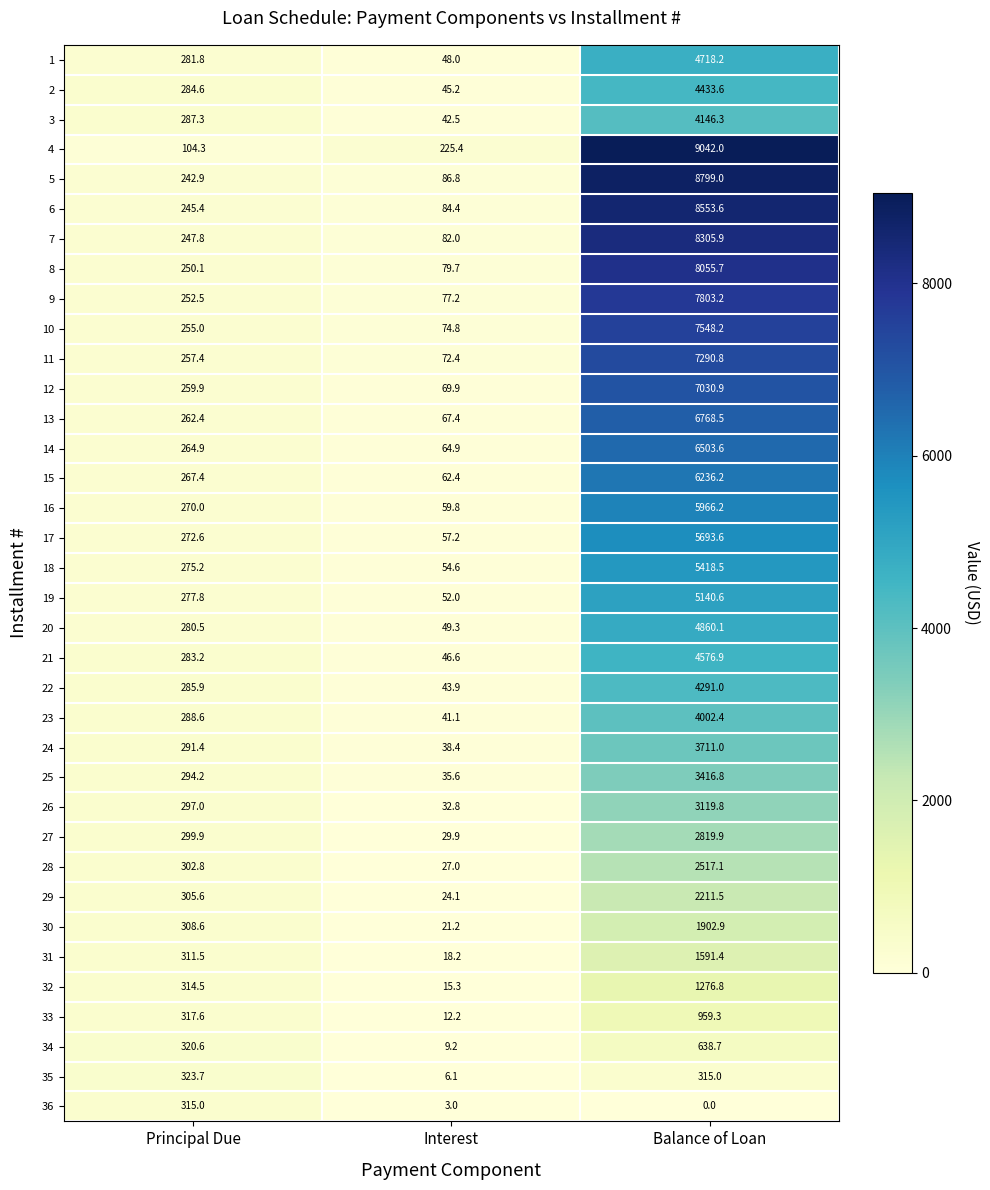

At which category is the sum across all series the highest?

Balance of Loan